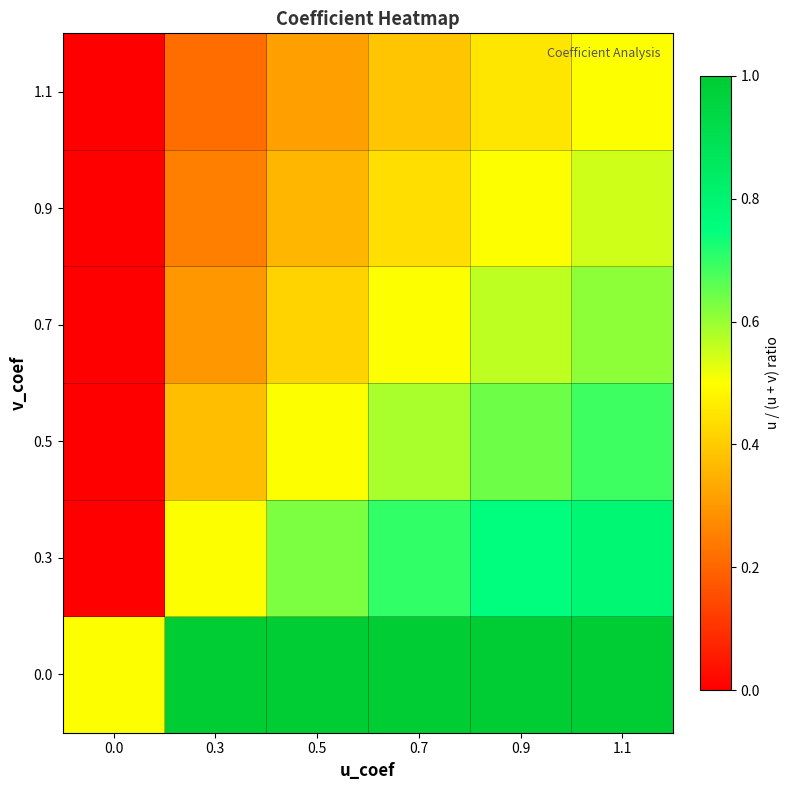

Rank the series at 1.1 from lowest to highest value.

1.1, 0.9, 0.7, 0.5, 0.3, 0.0